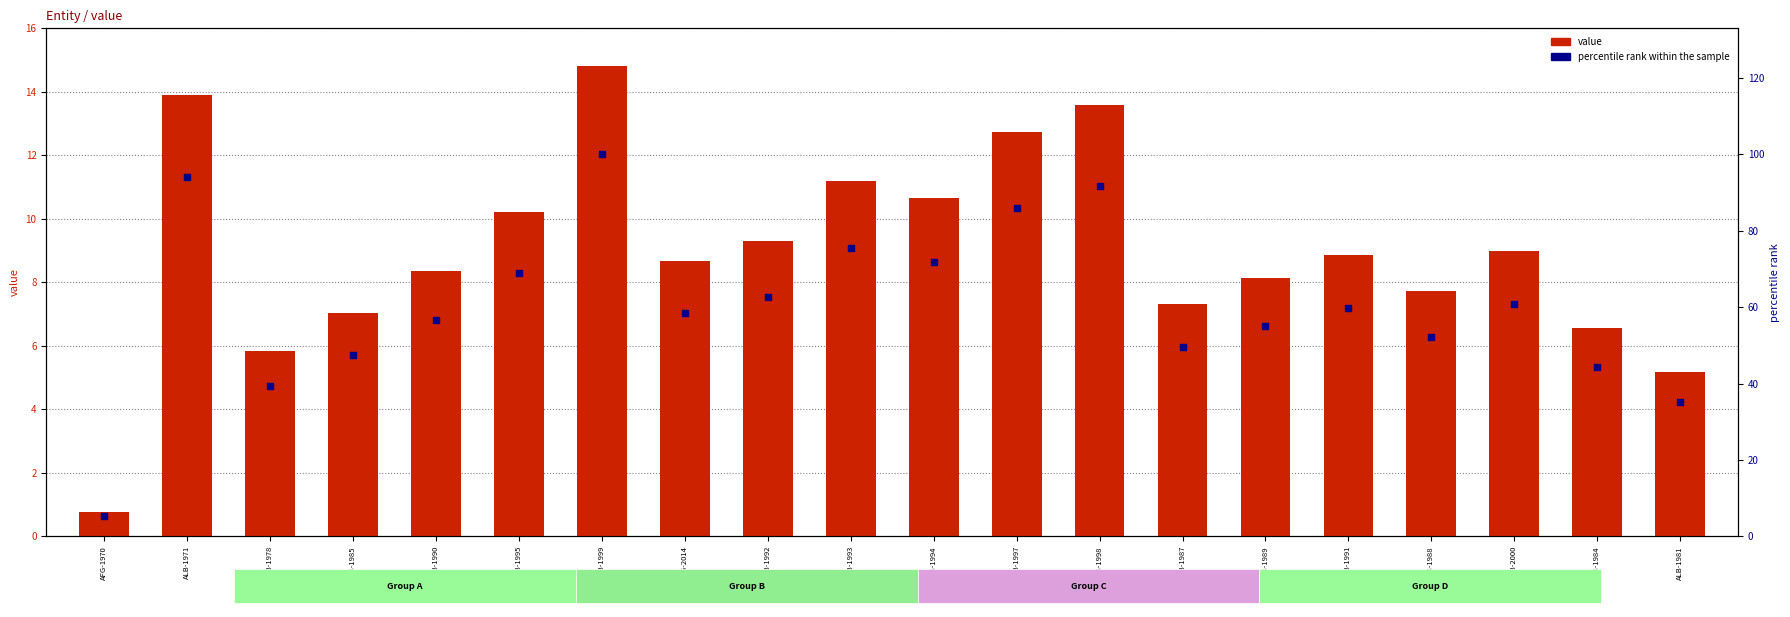

At which category is the sum across all series the highest?

ALB-1999